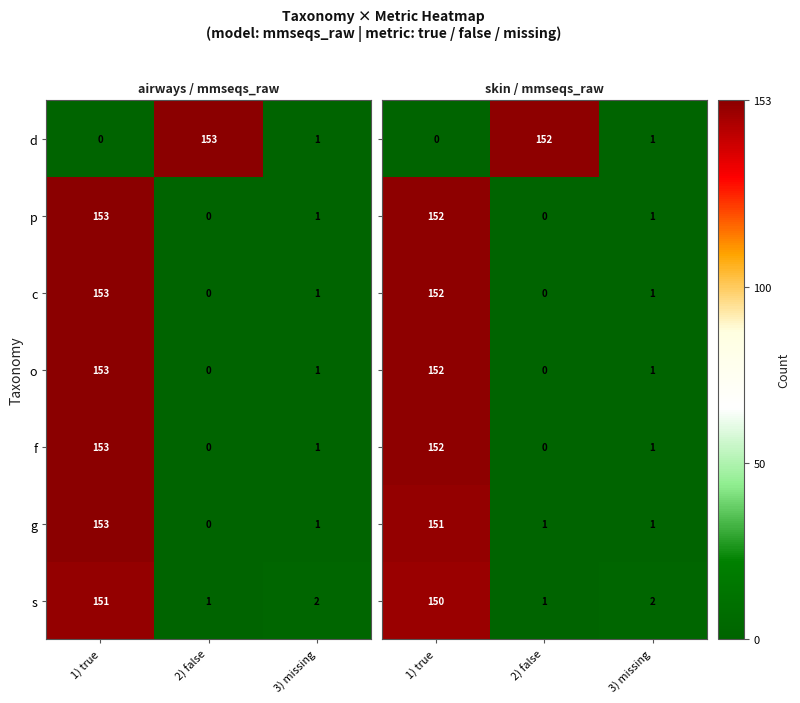

The d series shows 1 at 3) missing. True or false?

True